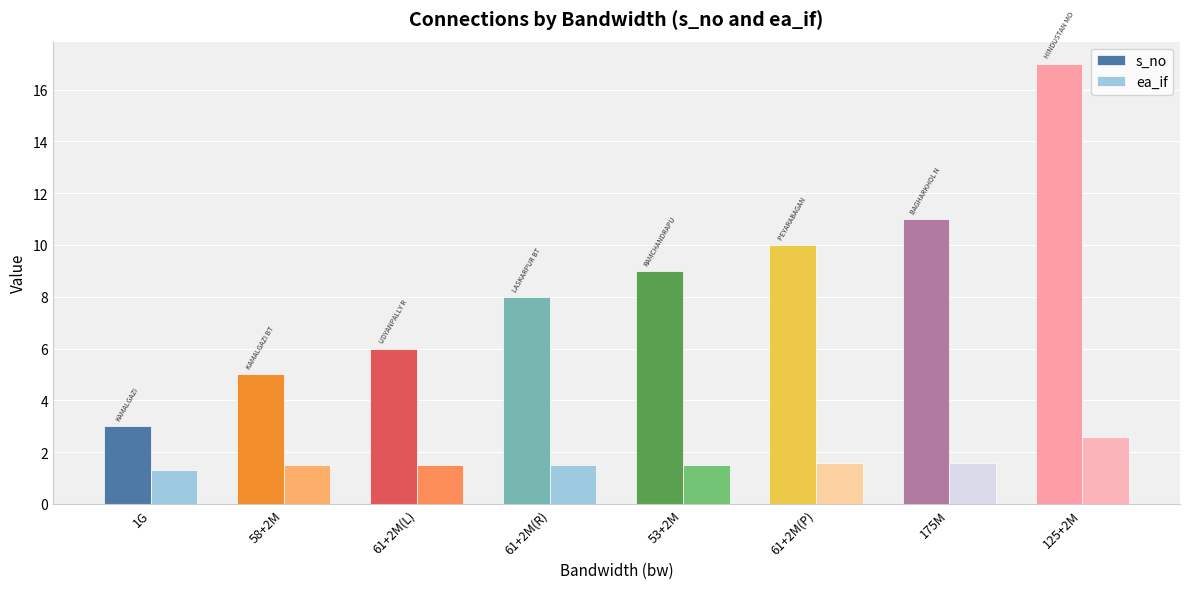

What is the greatest value displayed?

17.0